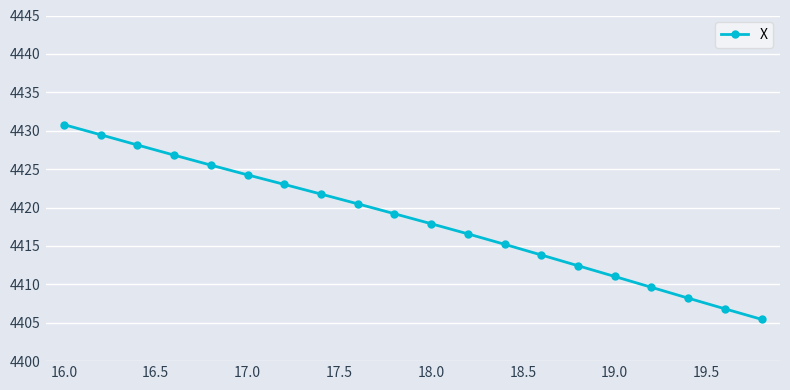

True or false: the data has more than 1 interior local peaks.

False